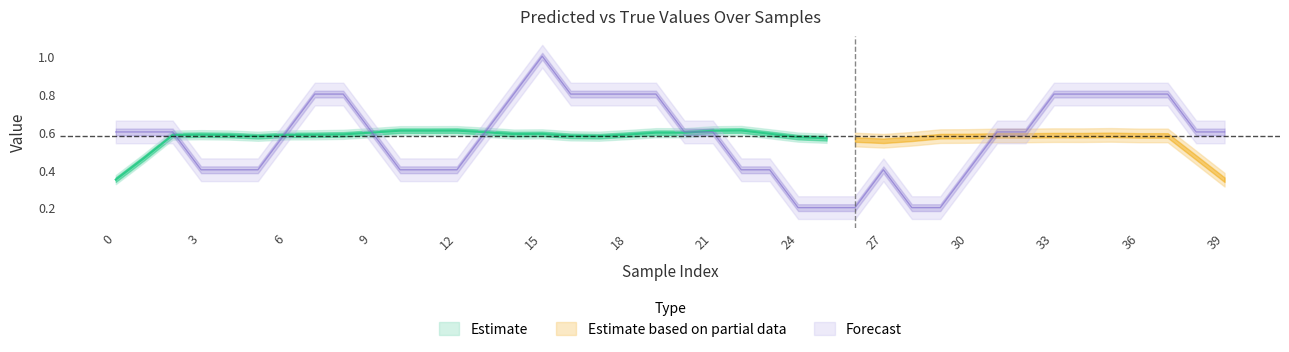

How many times do y_true and y_pred cross each other?

14